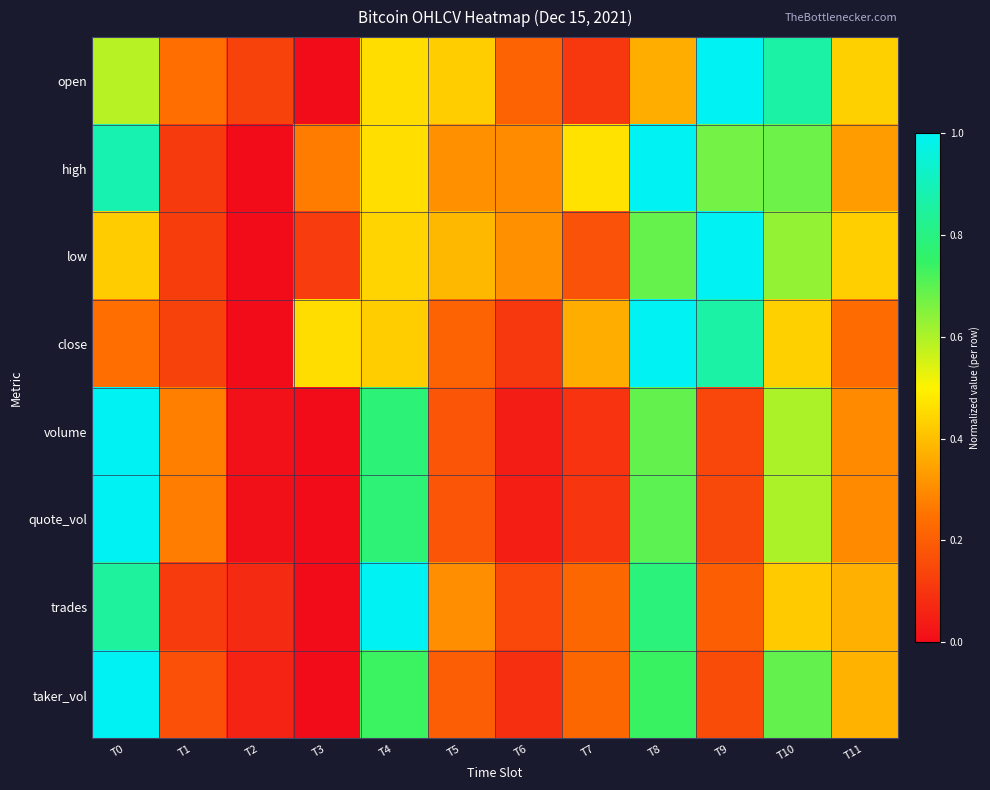

Between T2 and T1, which is larger?

T1